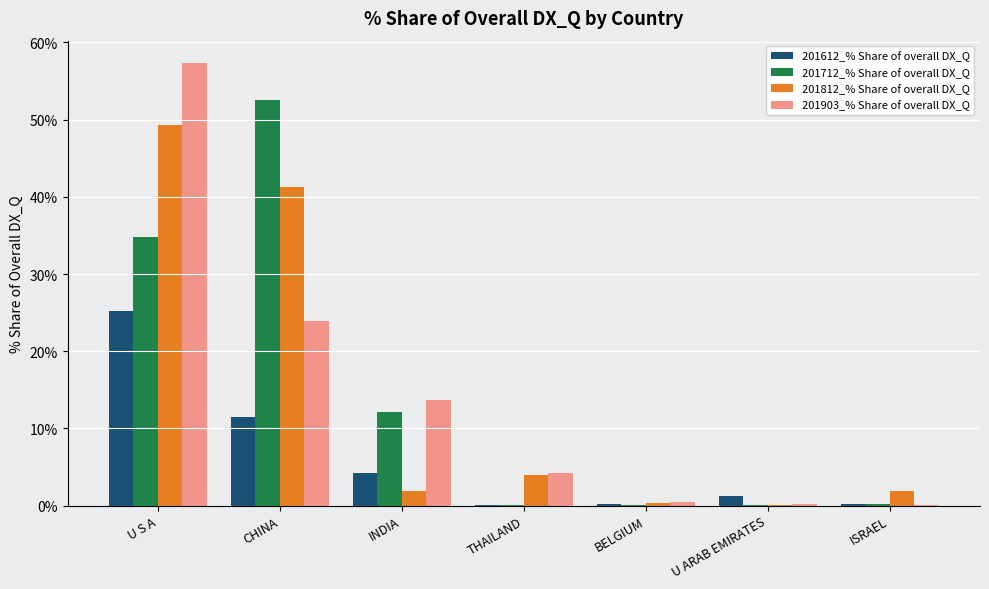

At which category is the sum across all series the highest?

U S A